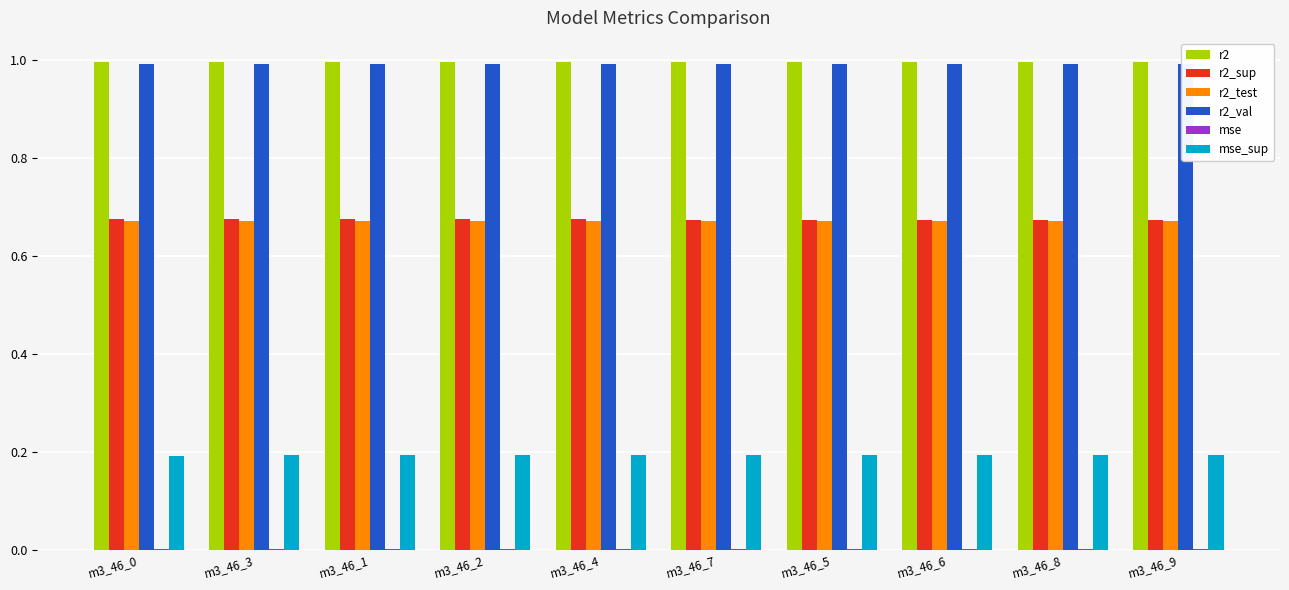

Rank the series by their maximum value, from lowest to highest.

mse, mse_sup, r2_test, r2_sup, r2_val, r2